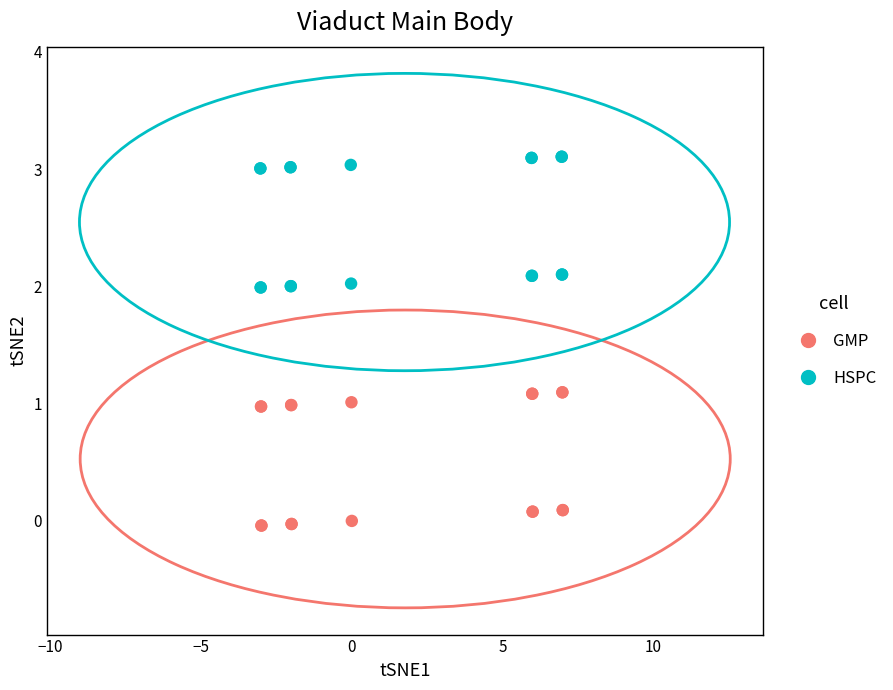

Which series reaches the minimum Y coordinate?

GMP